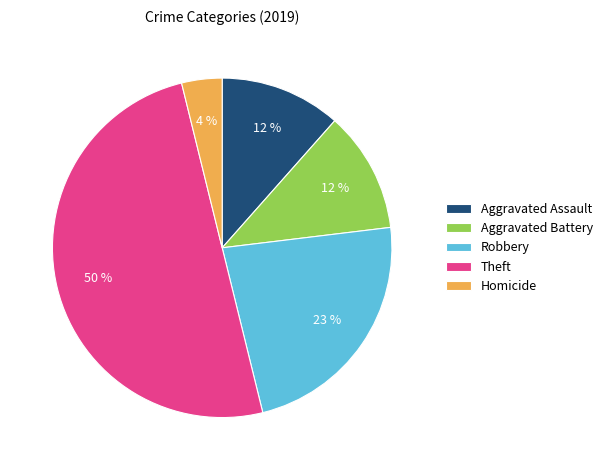

Is it true that Aggravated Battery is 1% of the pie?

False